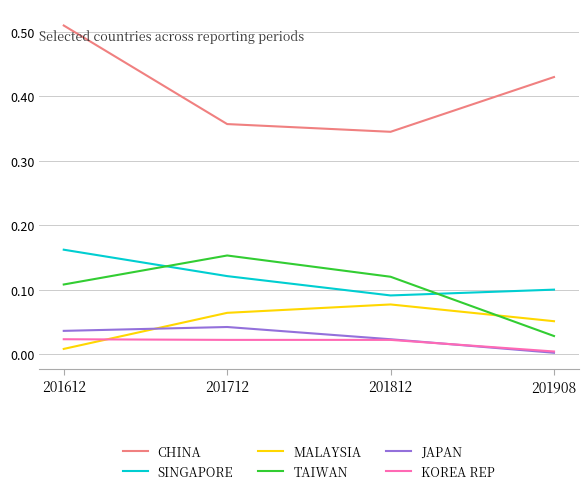

Where is the first local maximum for JAPAN?

201712